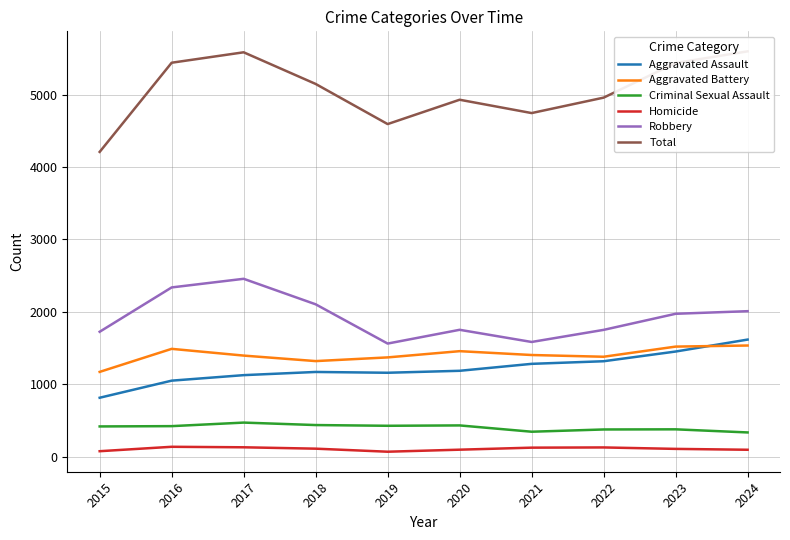

How many lines are shown in the chart?

6